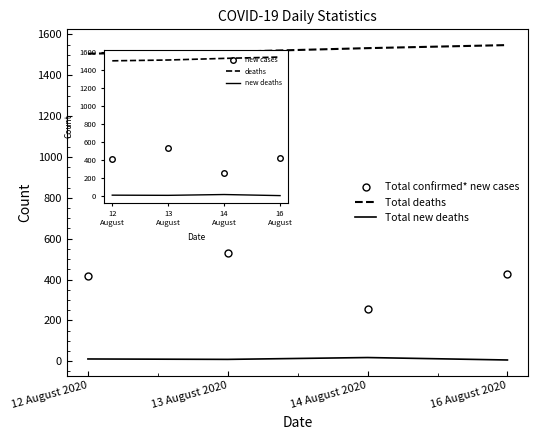

Is the value of Total deaths at 16 August 2020 greater than the value of Total new deaths at 16 August 2020?

Yes